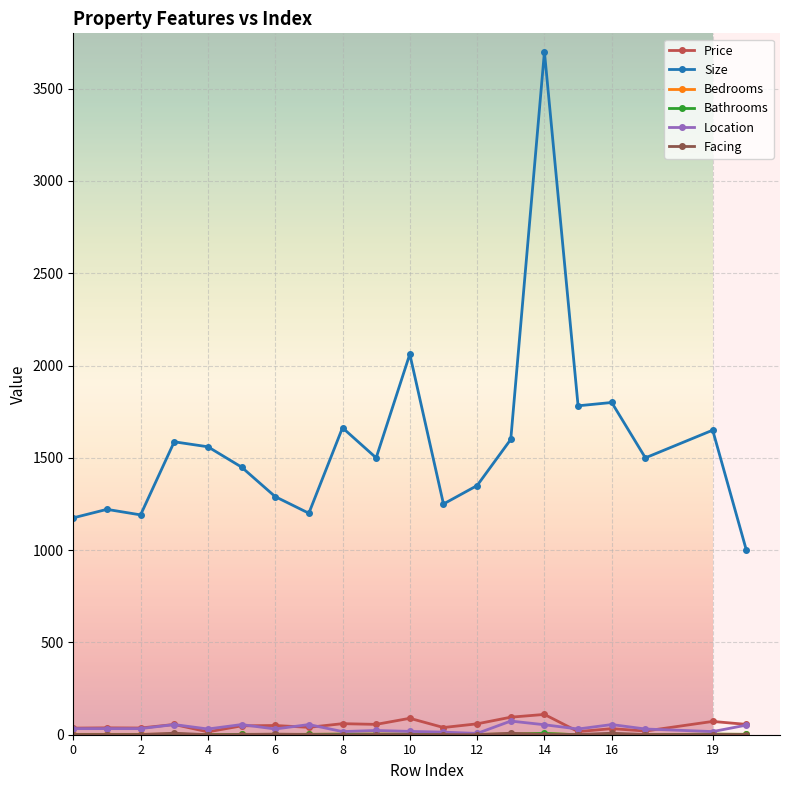

What is the difference between the maximum and minimum values in the Size series?

2700.0